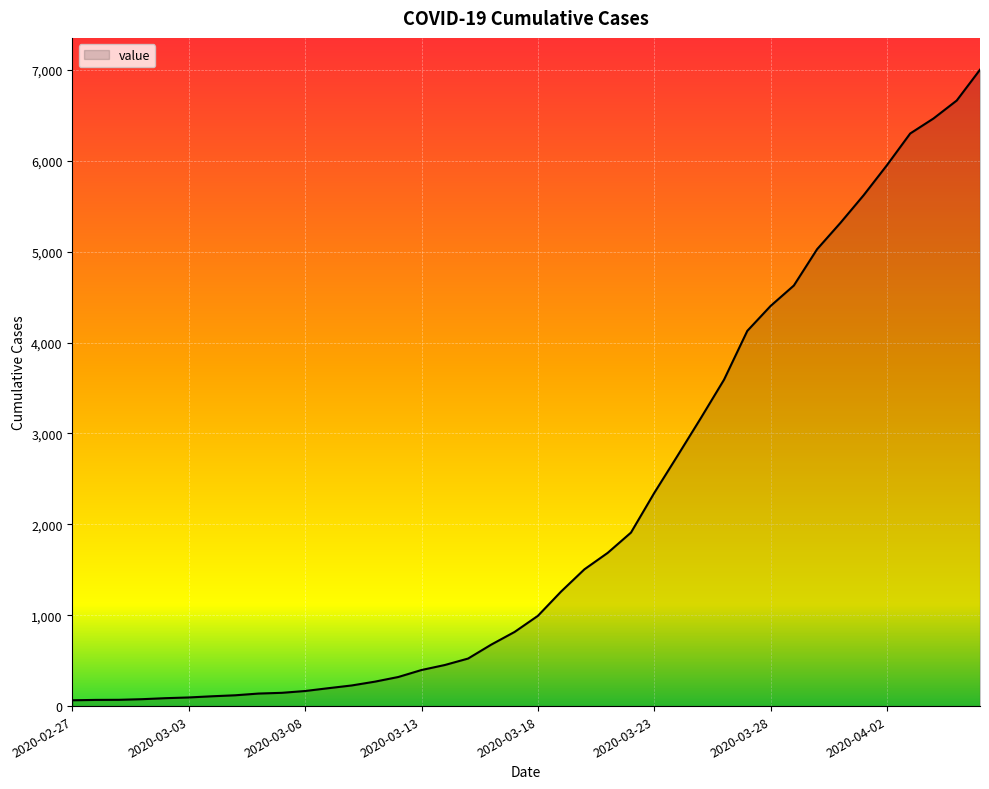

What is the maximum value shown in the chart?

7003